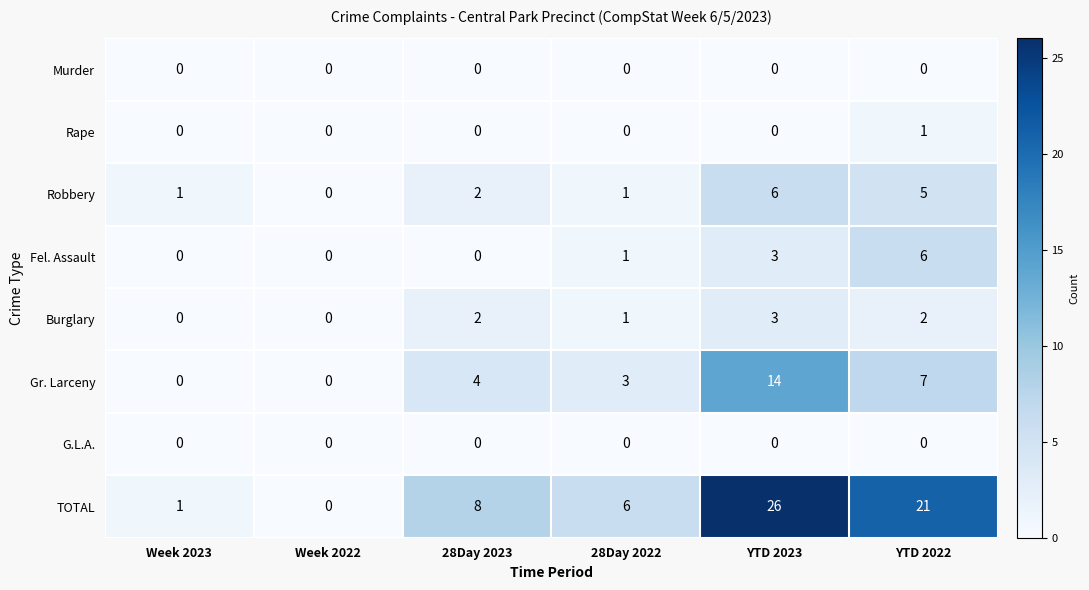

Between Week 2022 and YTD 2023, which series saw the biggest shift?

TOTAL